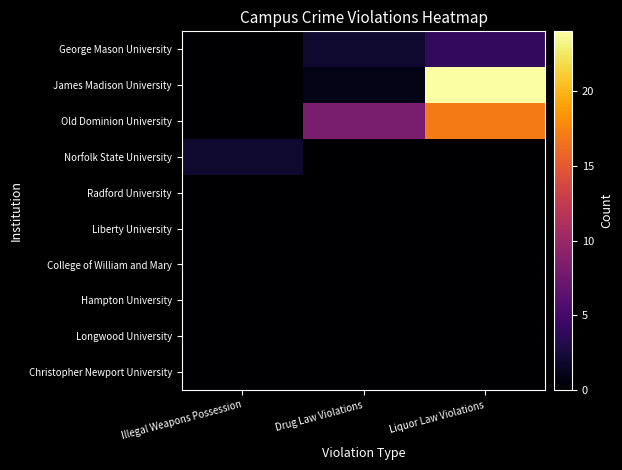

Rank the series by their maximum value, from highest to lowest.

James Madison University, Old Dominion University, George Mason University, Norfolk State University, Radford University, Liberty University, College of William and Mary, Hampton University, Longwood University, Christopher Newport University